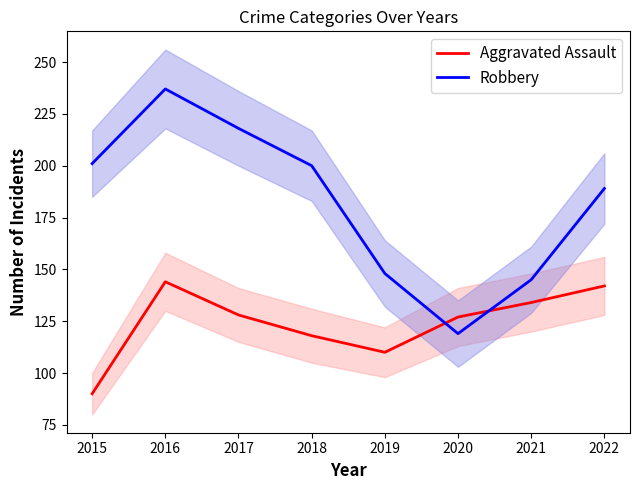

At which label does Robbery first exceed 200?

2015